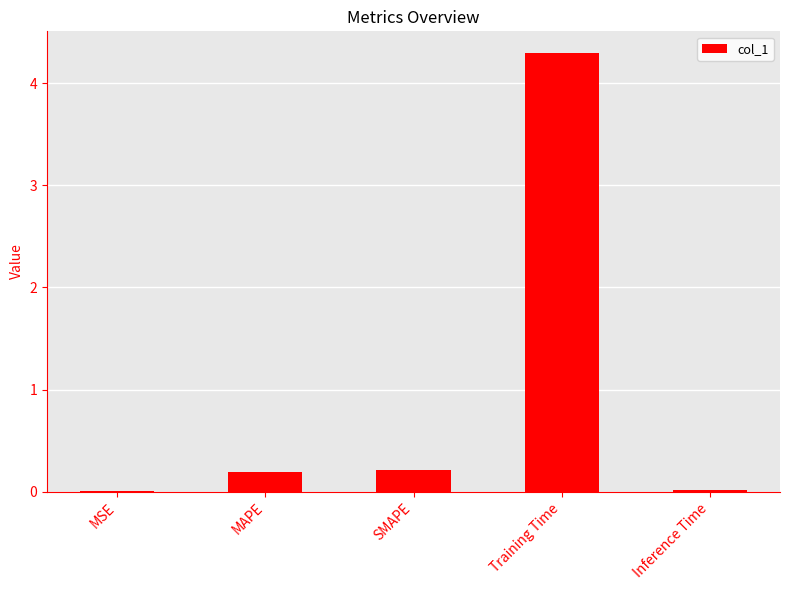

What is the sum of all values?

4.7